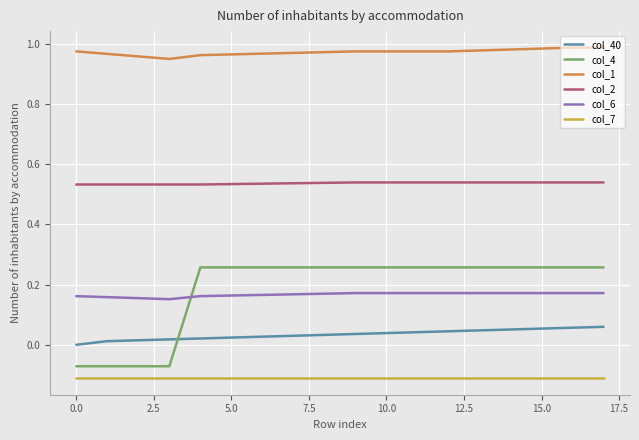

True or false: col_4 and col_2 intersect in this chart.

False